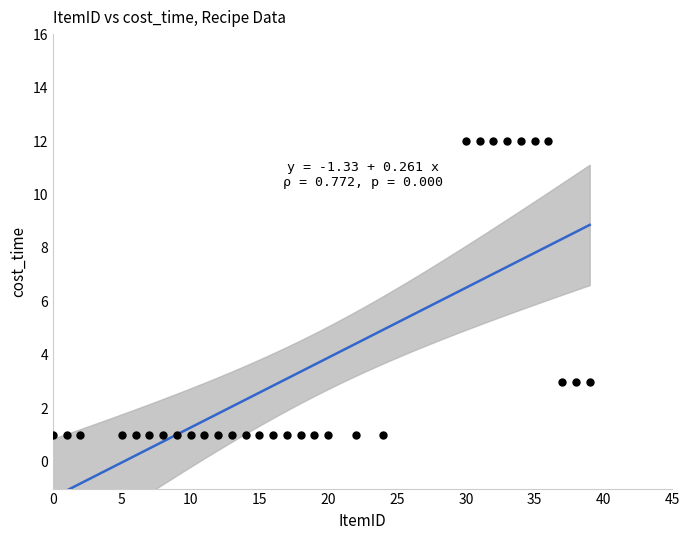

What is the range of Y values (max minus min)?

11